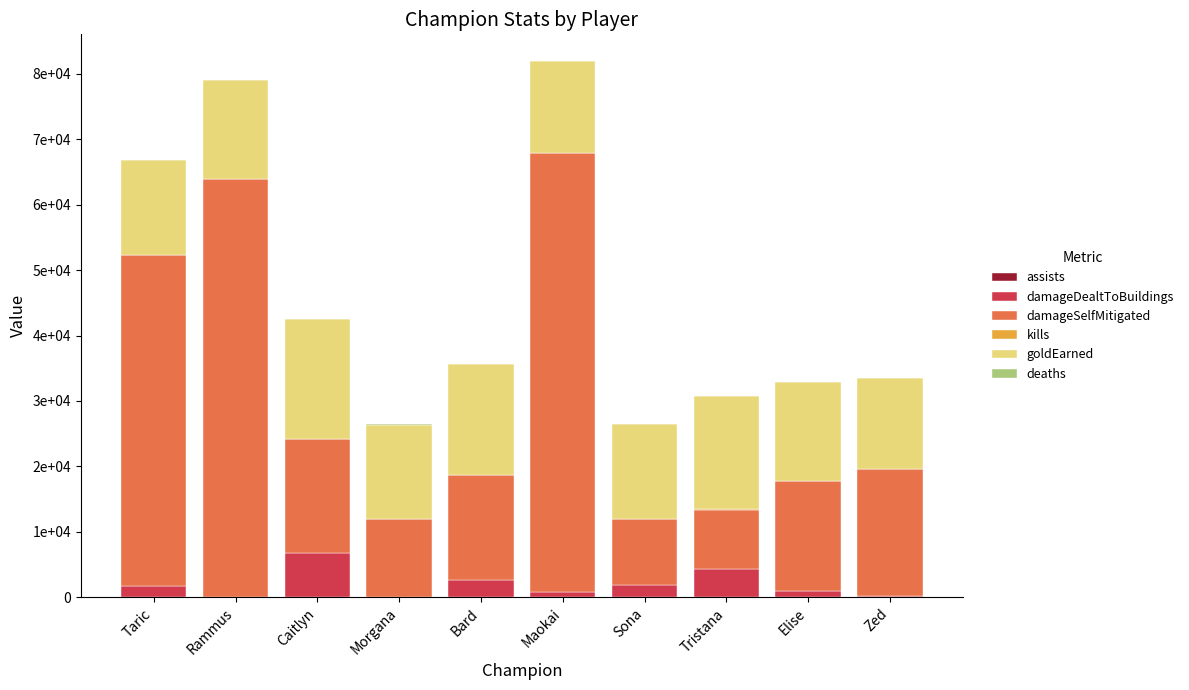

At how many categories does at least one series exceed 16147?

8